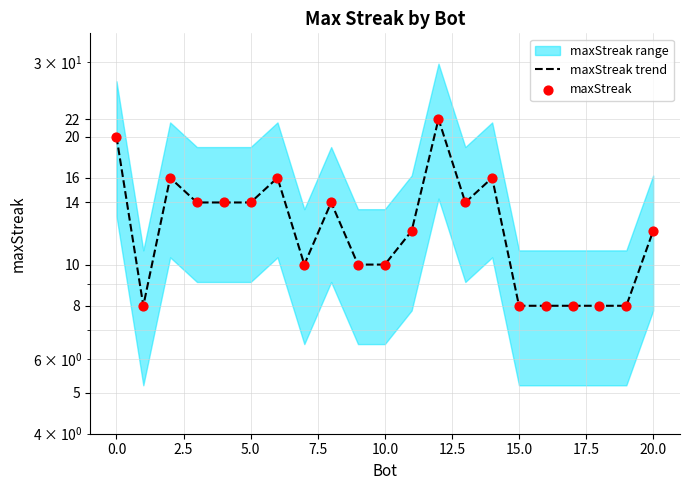

At how many categories does at least one series exceed 12?

10